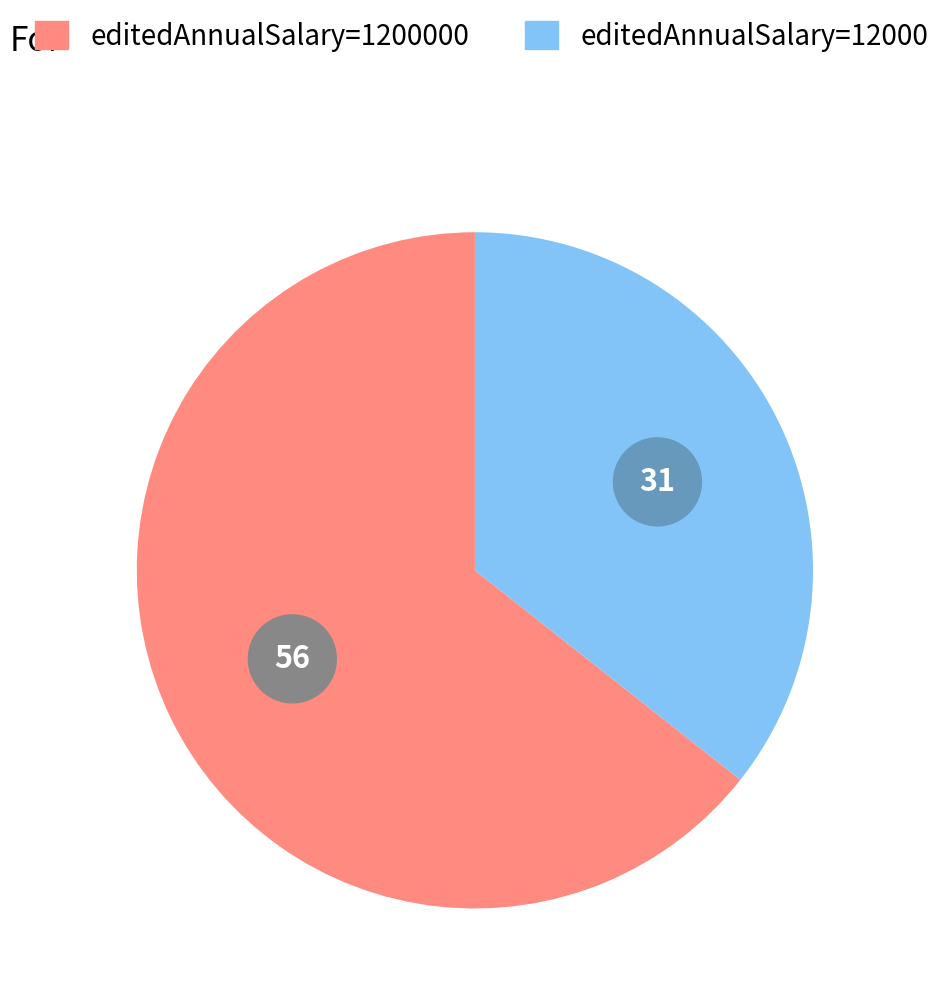

What percentage do 12000 and 1200000 together represent?

100.0%